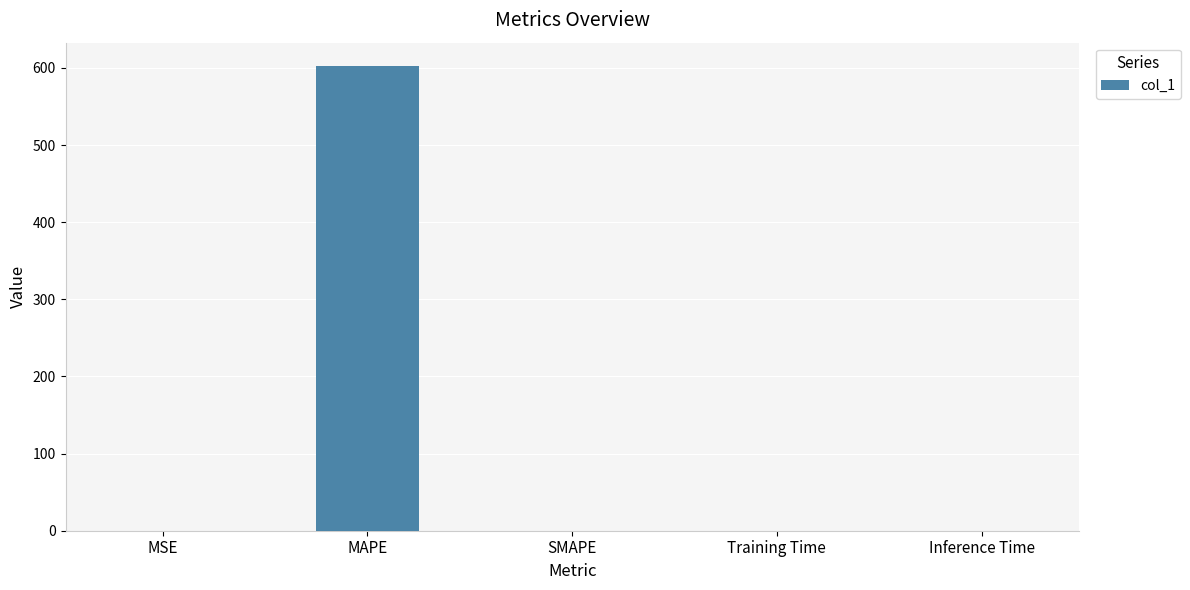

What is the sum of the values at Training Time and MSE?

0.1